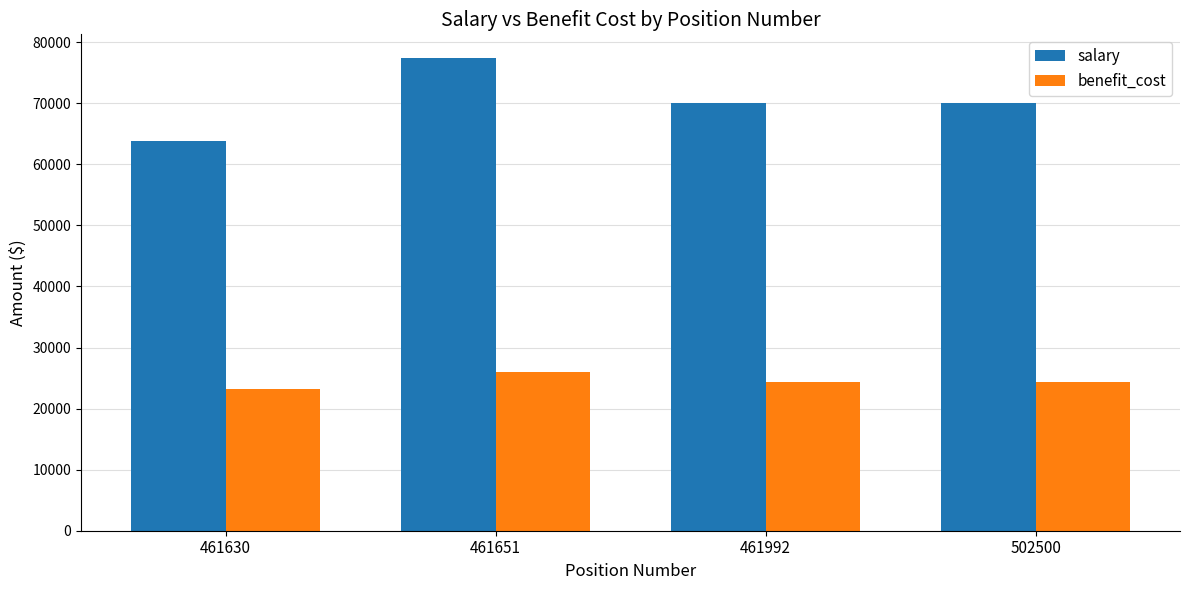

What is the sum of the benefit_cost values at 461992 and 502500?

48866